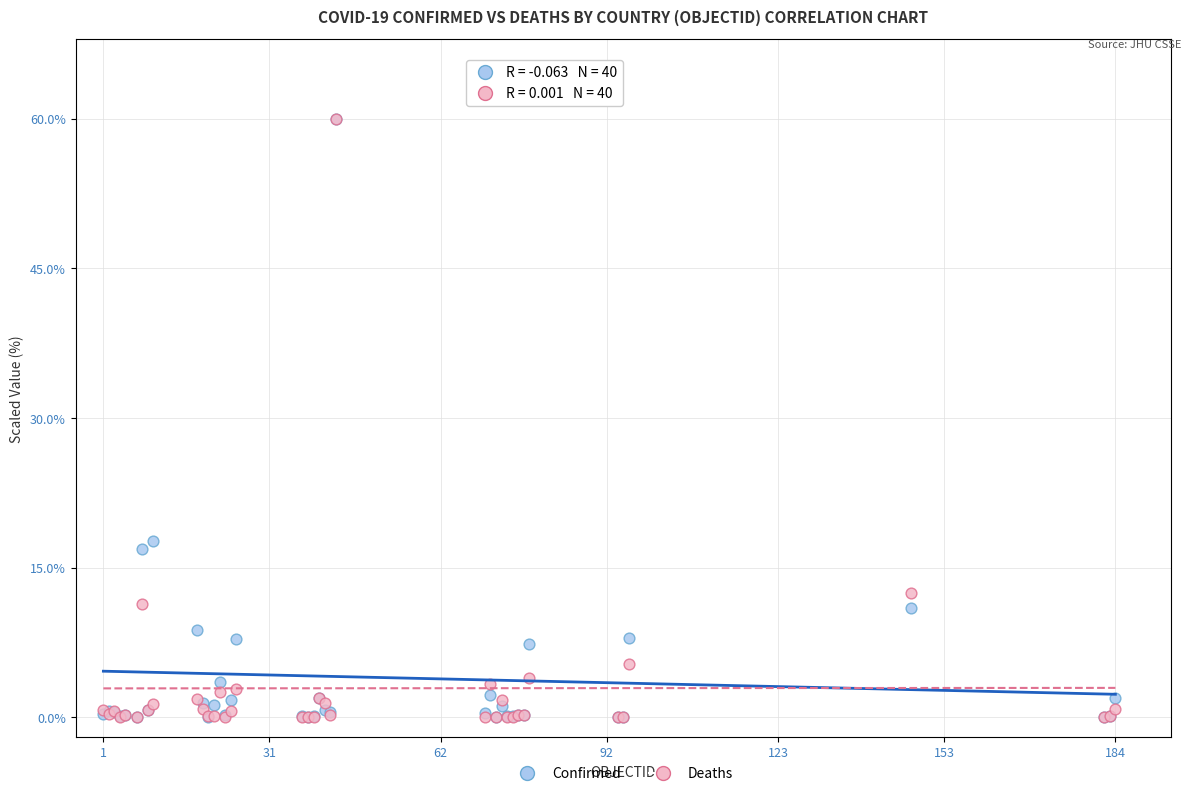

What are all the series names shown in the legend?

Confirmed, Deaths